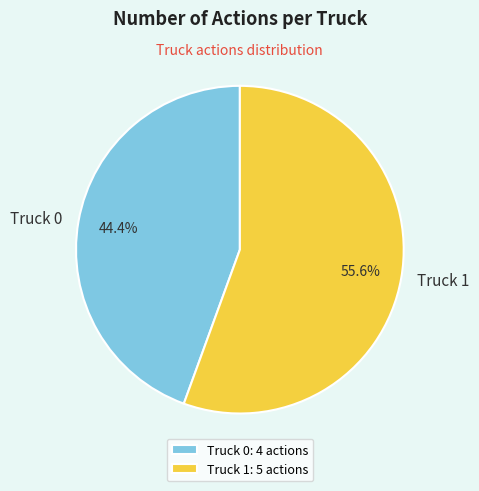

Which slice represents more than half of the pie?

Truck 1